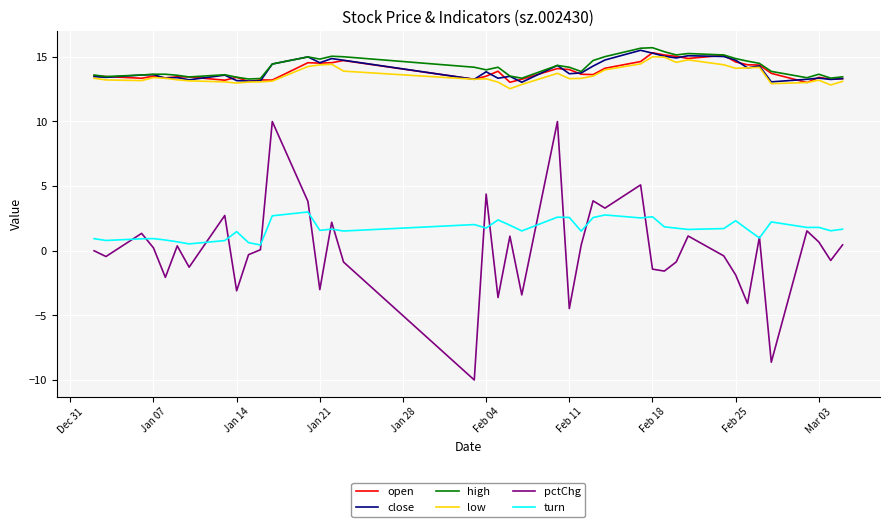

True or false: pctChg and high intersect in this chart.

False